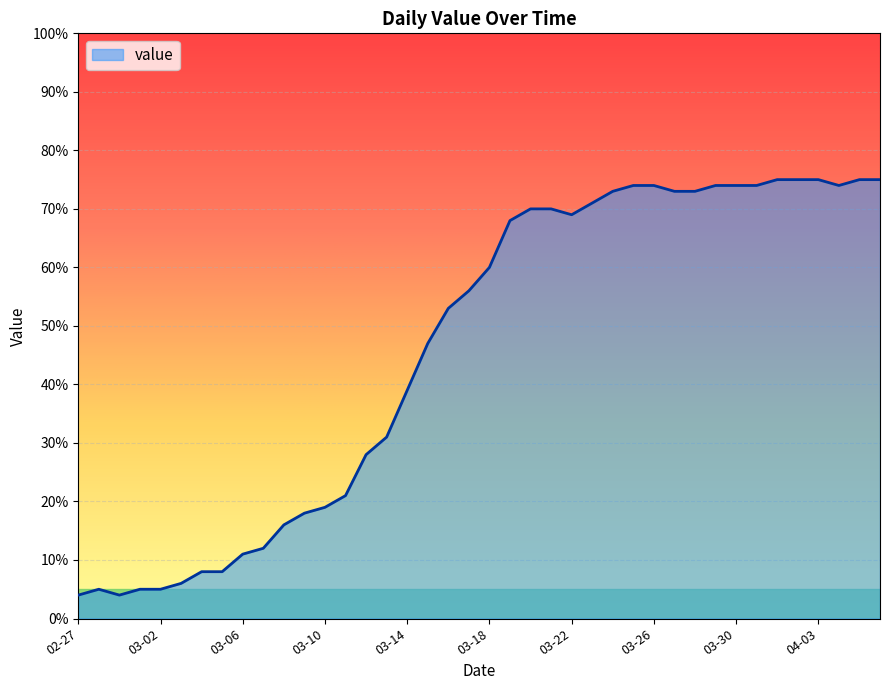

What is the minimum value shown in the chart?

4